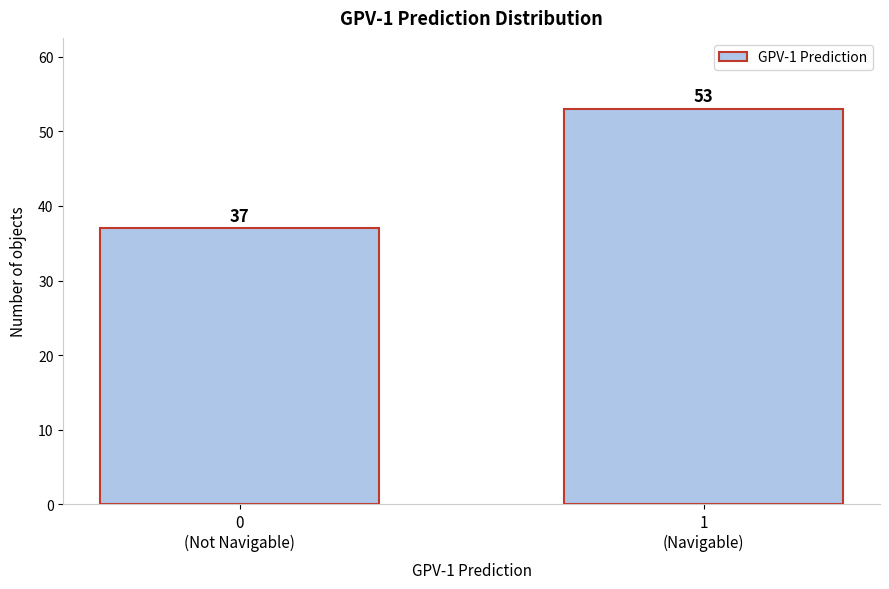

Reading left to right, list all the values displayed in this chart.

37	53